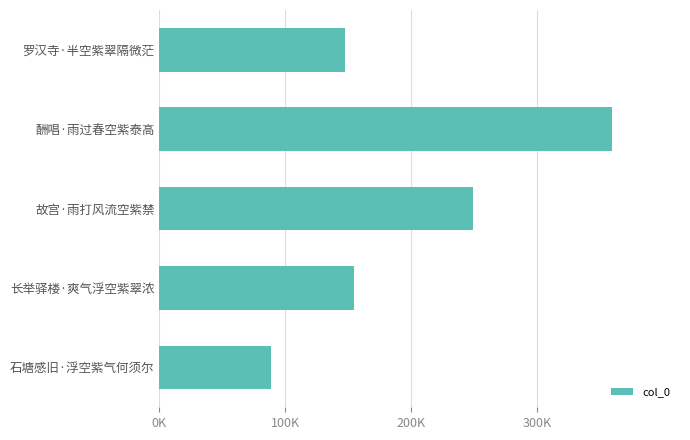

What is the average value?

199910